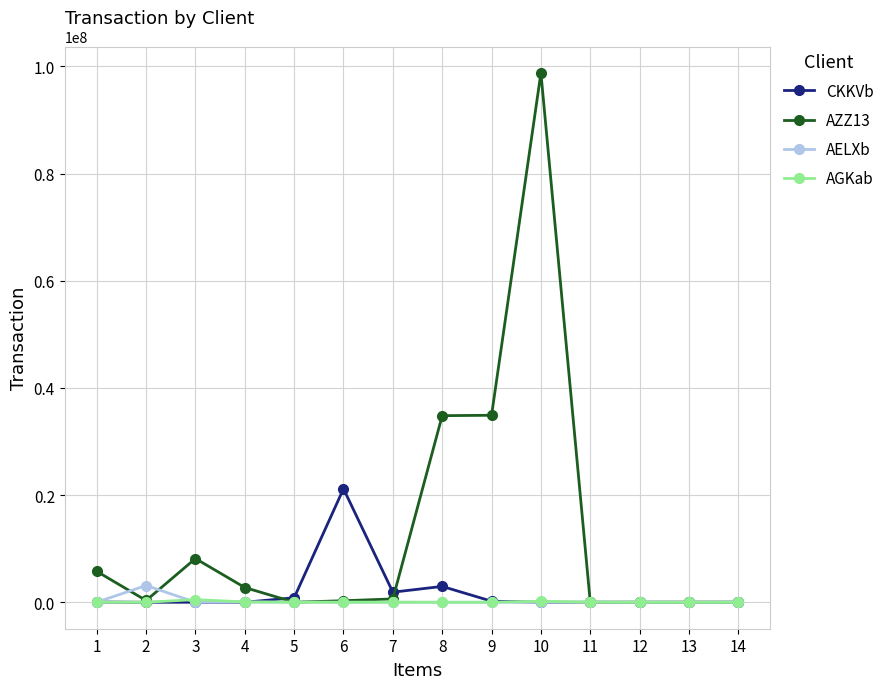

At which category is the sum across all series the highest?

10